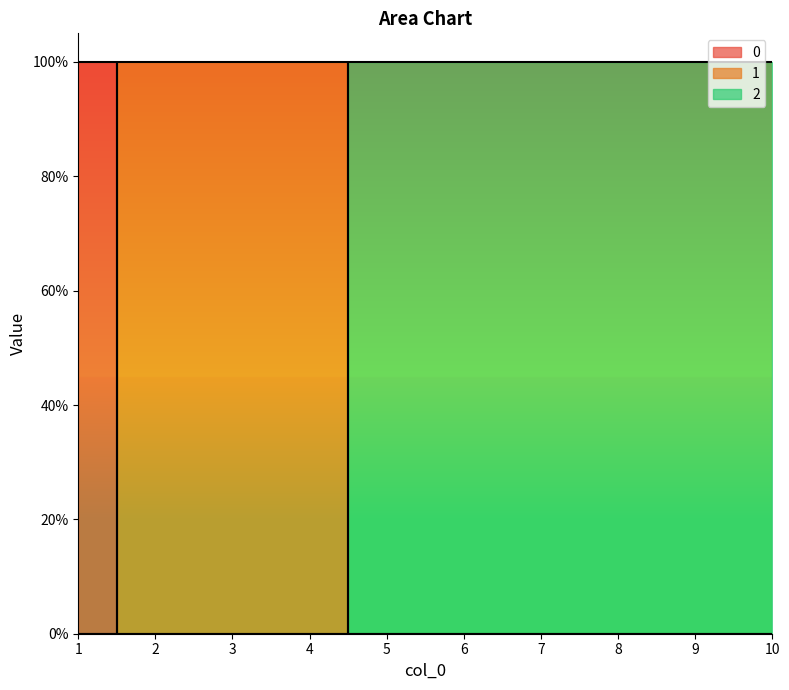

At which label does 2 reach its peak?

5